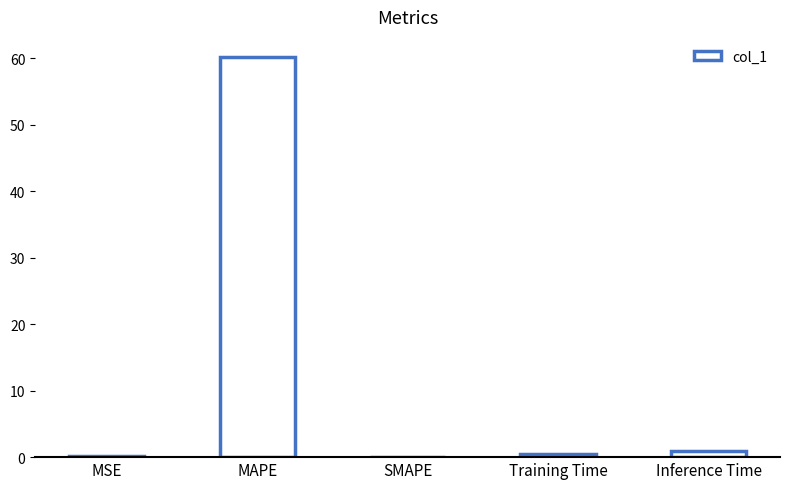

Which label corresponds to the largest value in the chart?

MAPE